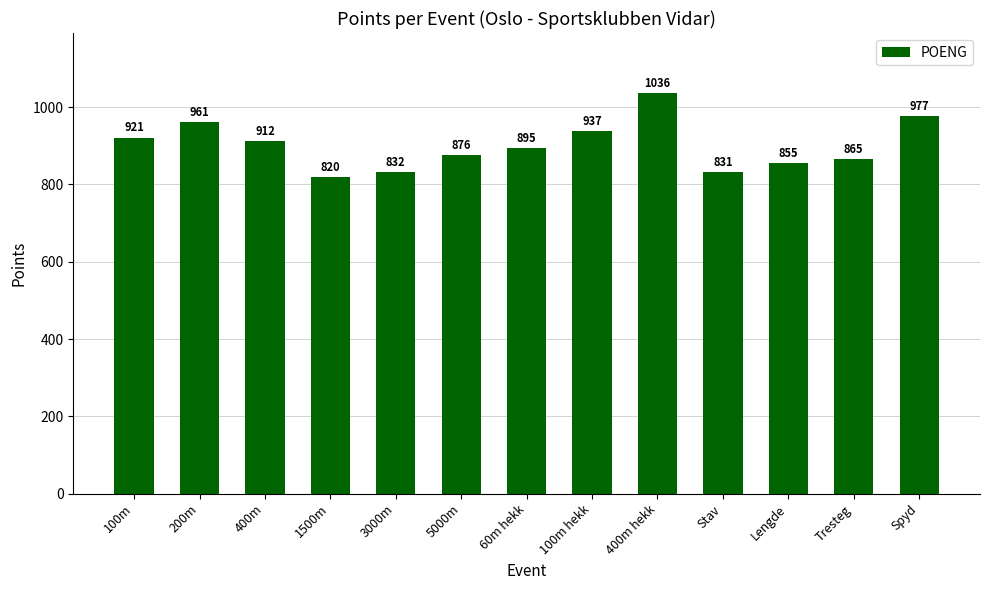

What is the value of the 12th bar from the left?

865